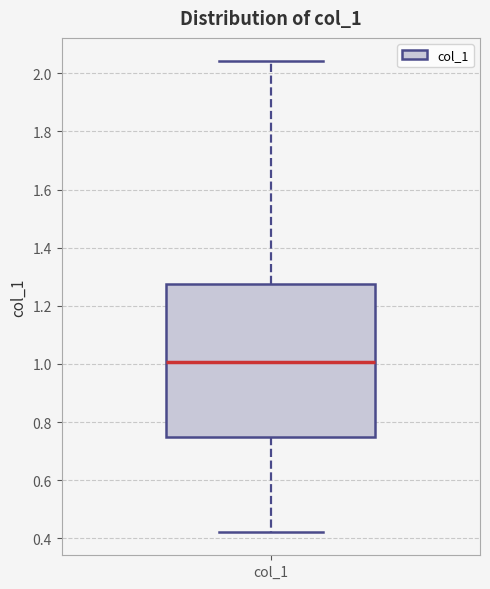

Read this box plot against the y-axis: the position of the median line, the range covered by the box, and the ends of both whiskers. The values are not printed on the chart, so give them approximately, as read against the axis.

median 1.00, box 0.74 to 1.28, whiskers 0.42 to 2.04